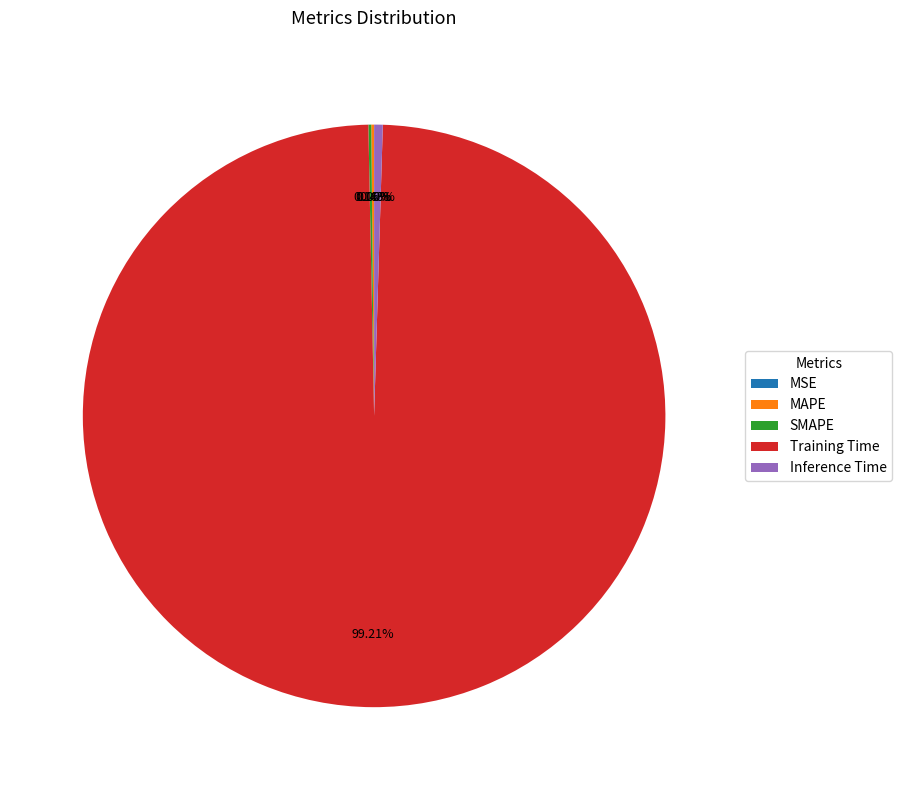

Which slice is the largest?

Training Time